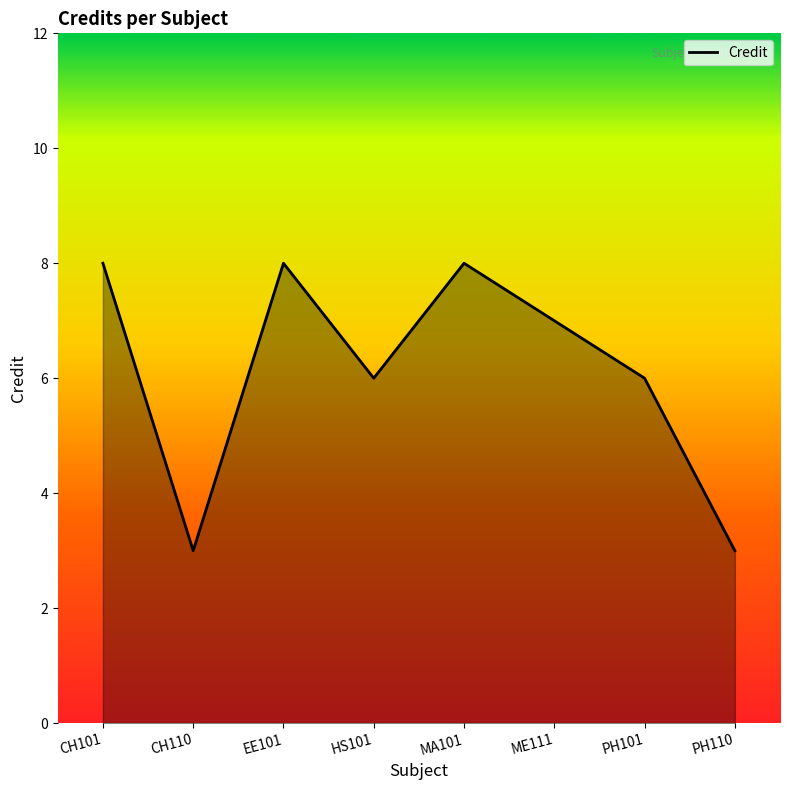

The chart shows a value of 2 at HS101. True or false?

False